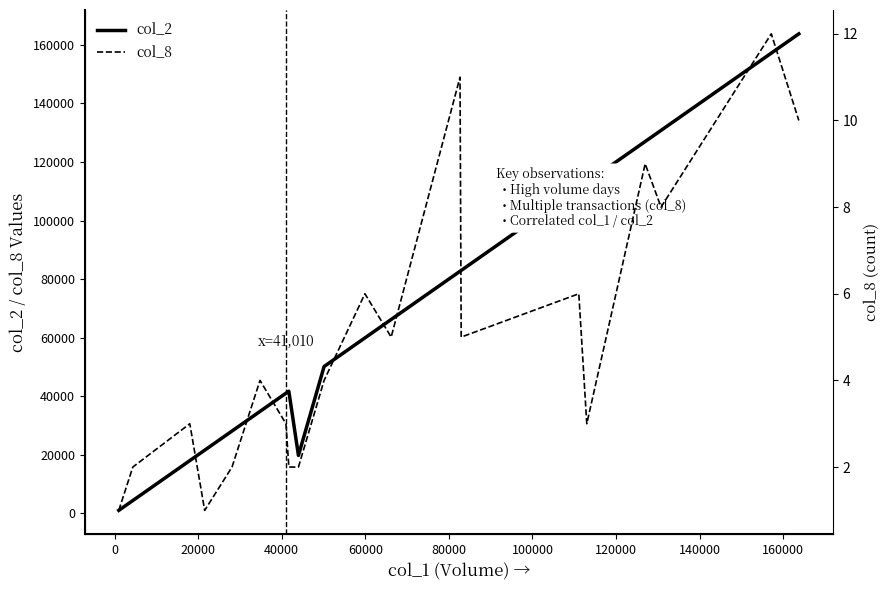

Which series has the widest spread of values?

col_2